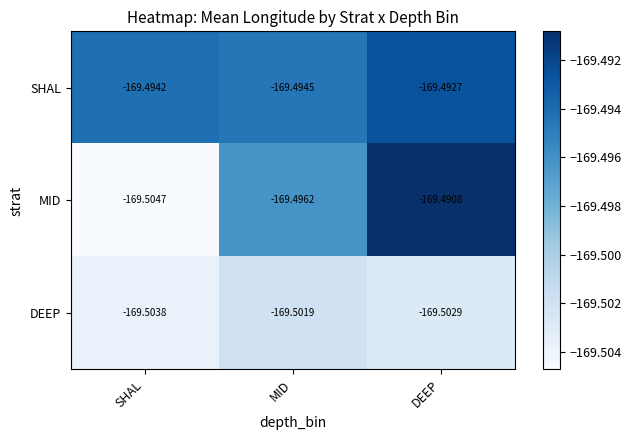

How many data points does each series have?

3